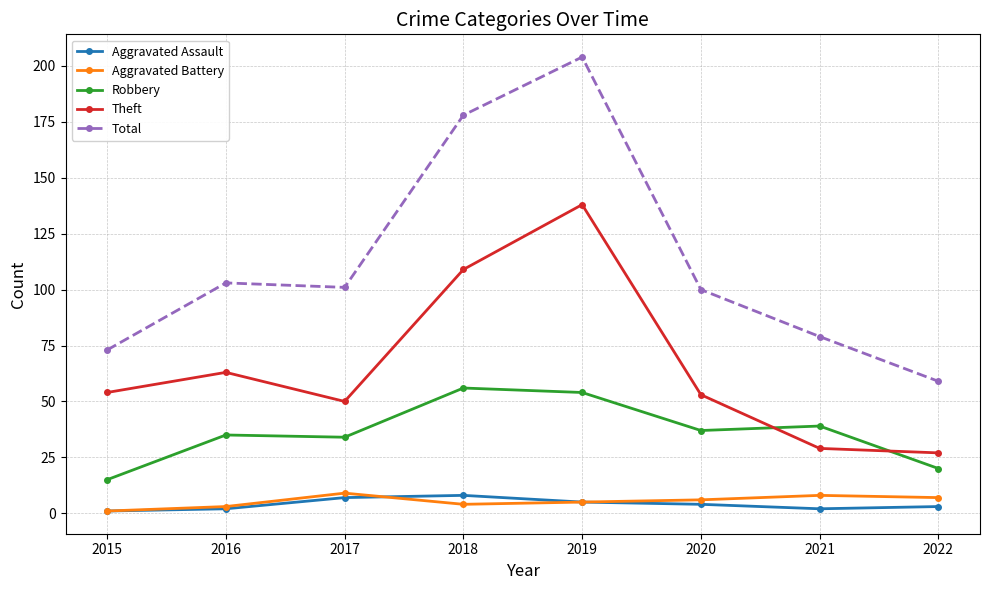

What is the difference between the highest and lowest values at 2021?

77